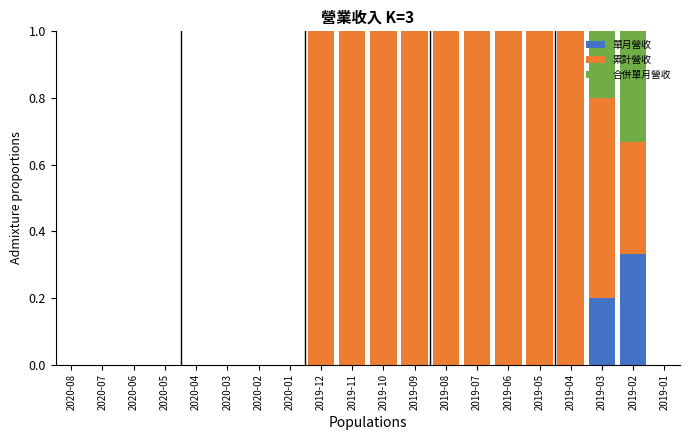

Is it true that 單月營收 equals 0.0 at 2019-06?

True